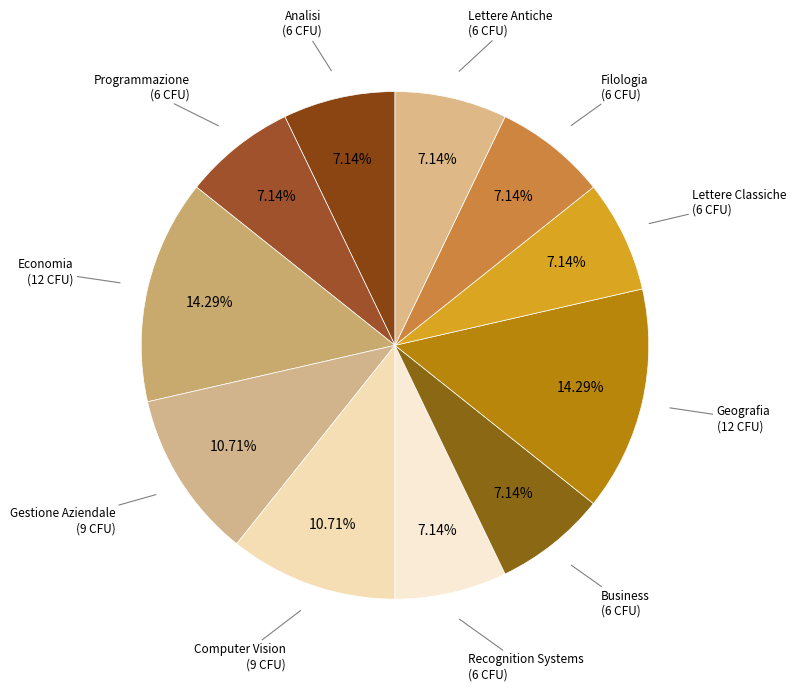

Rank the categories by value from highest to lowest.

Economia, Geografia, Gestione Aziendale, Computer Vision, Analisi, Programmazione, Recognition Systems, Business, Lettere Classiche, Filologia, Lettere Antiche